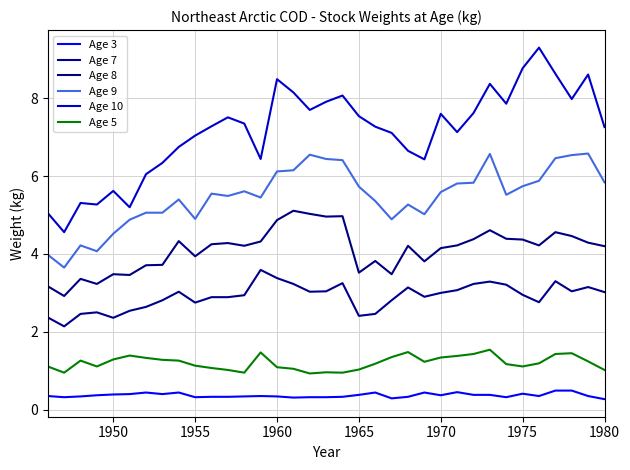

Does the chart have visible grid lines?

Yes